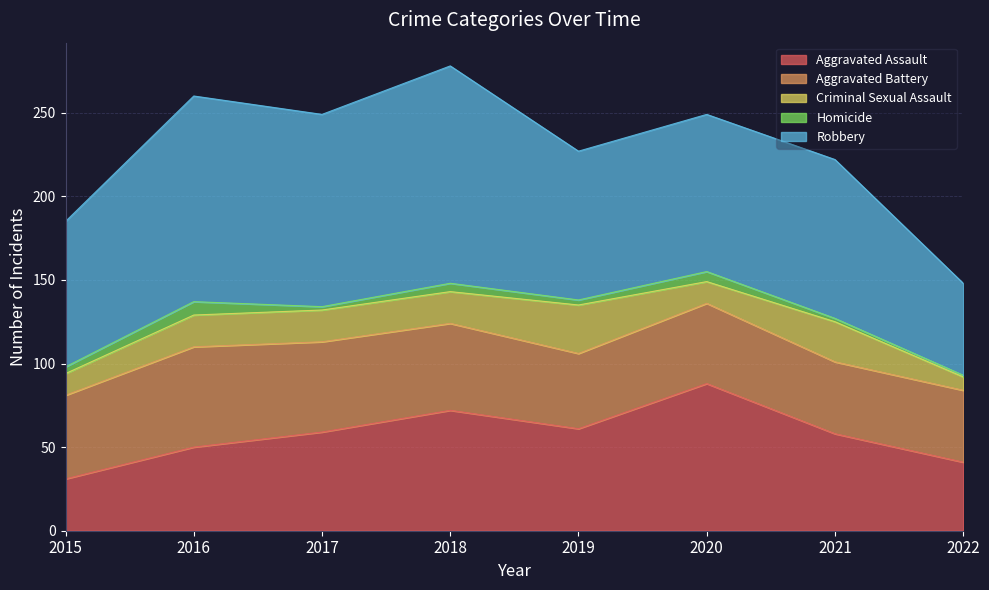

What are all the series names shown in the legend?

Aggravated Assault, Aggravated Battery, Criminal Sexual Assault, Homicide, Robbery